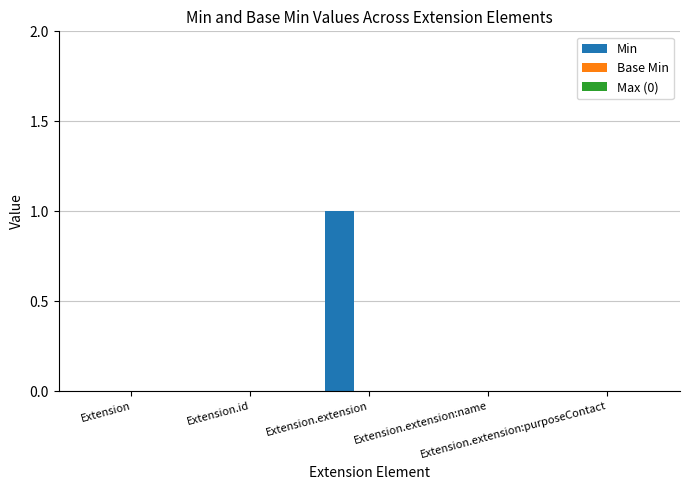

Are the bars horizontal?

No